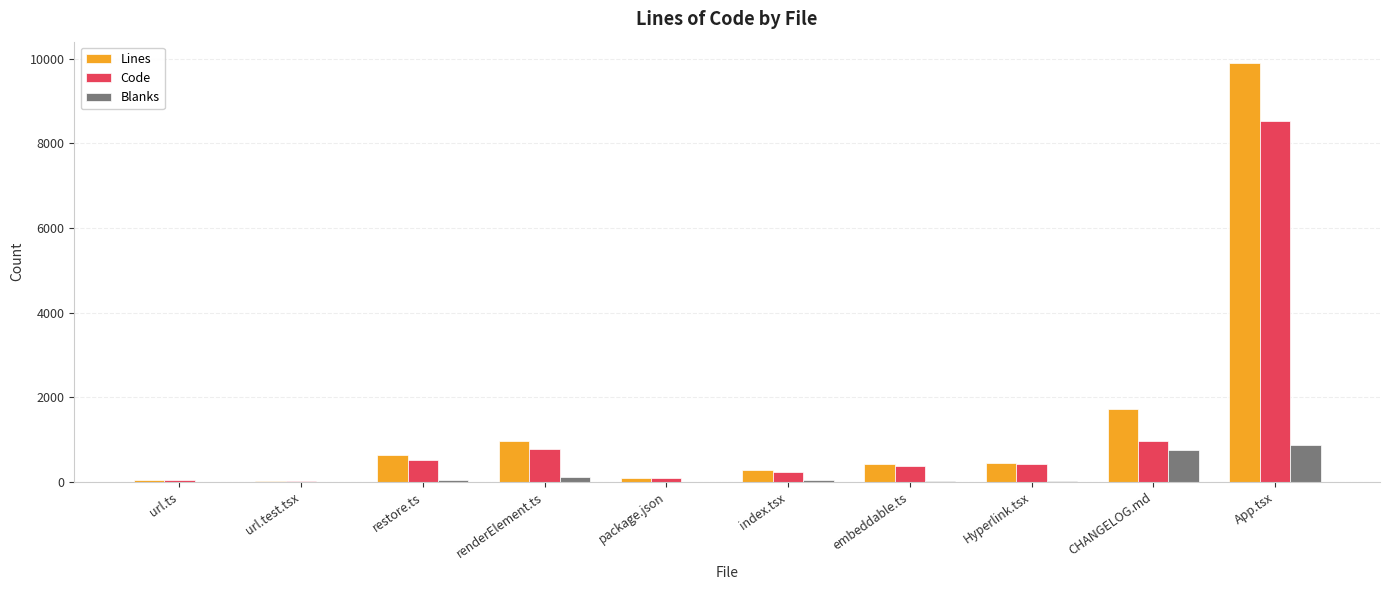

Where is Lines nearest to the value 4968?

CHANGELOG.md